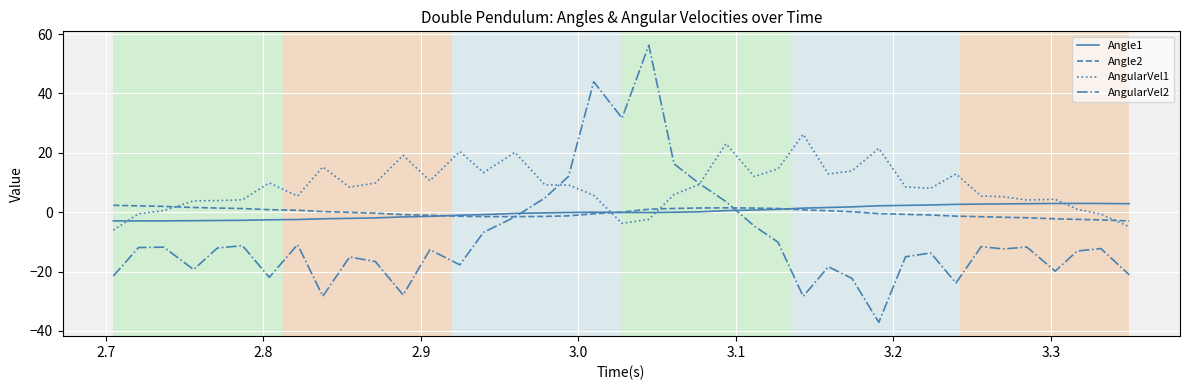

What is the sum of all Angle2 values?

-7.2